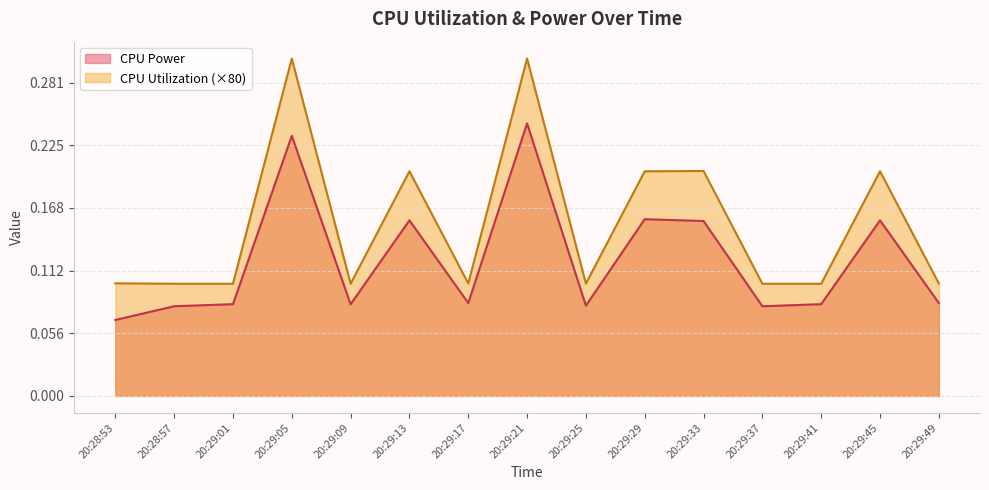

True or false: CPU Utilization and CPU Power cross at least once.

False